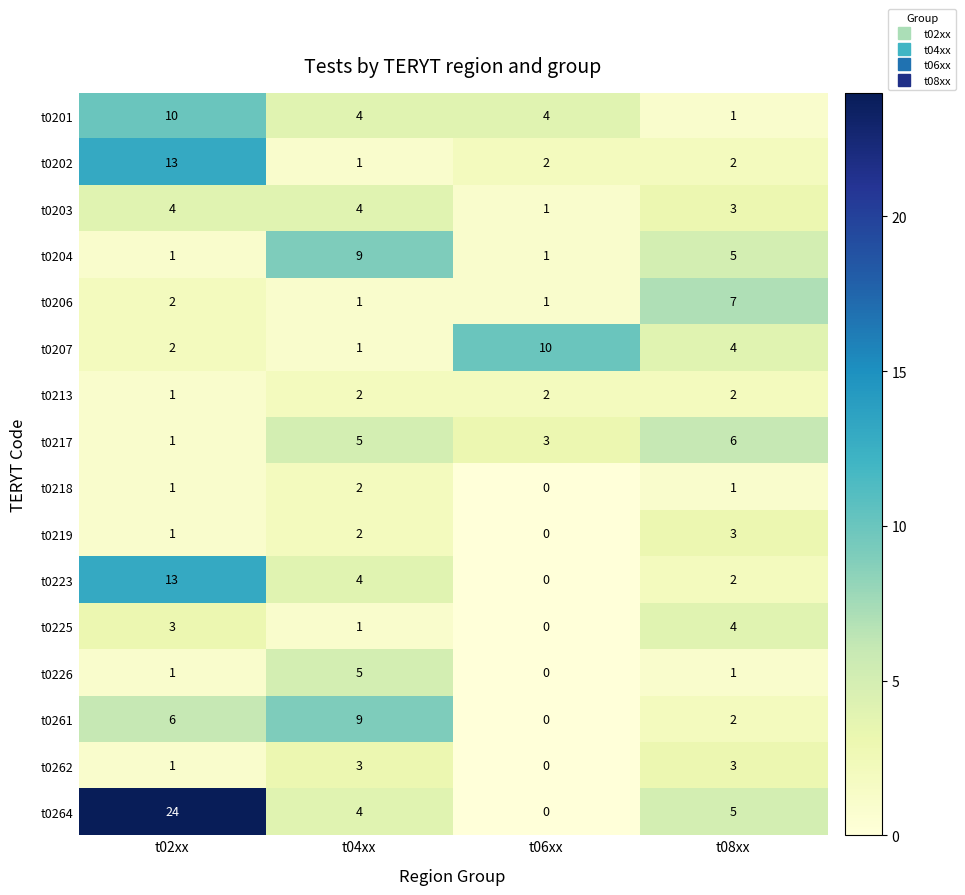

What is the total value across all series at t04xx?

57